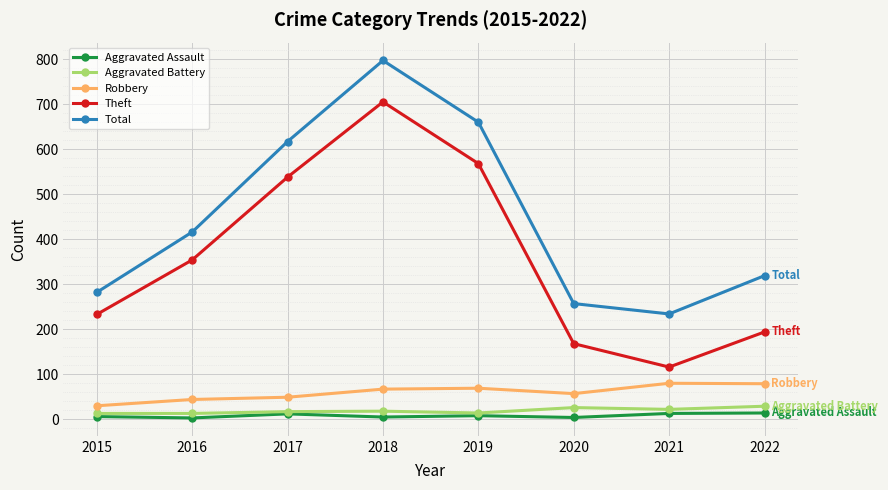

What value does the Theft series have at 2021?

116